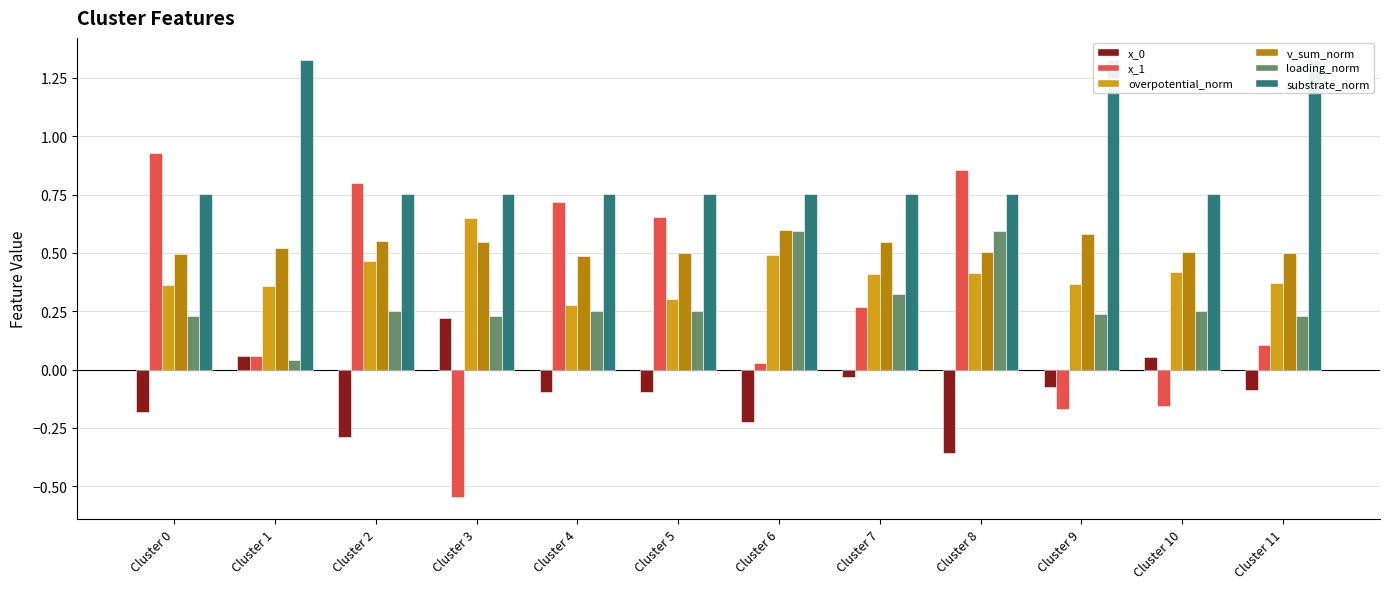

At which category is the sum across all series the highest?

Cluster 8